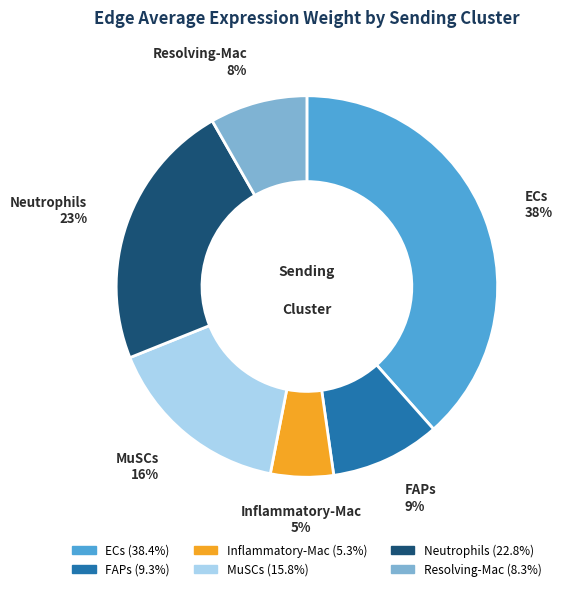

Is it true that Resolving-Mac is 8% of the pie?

True